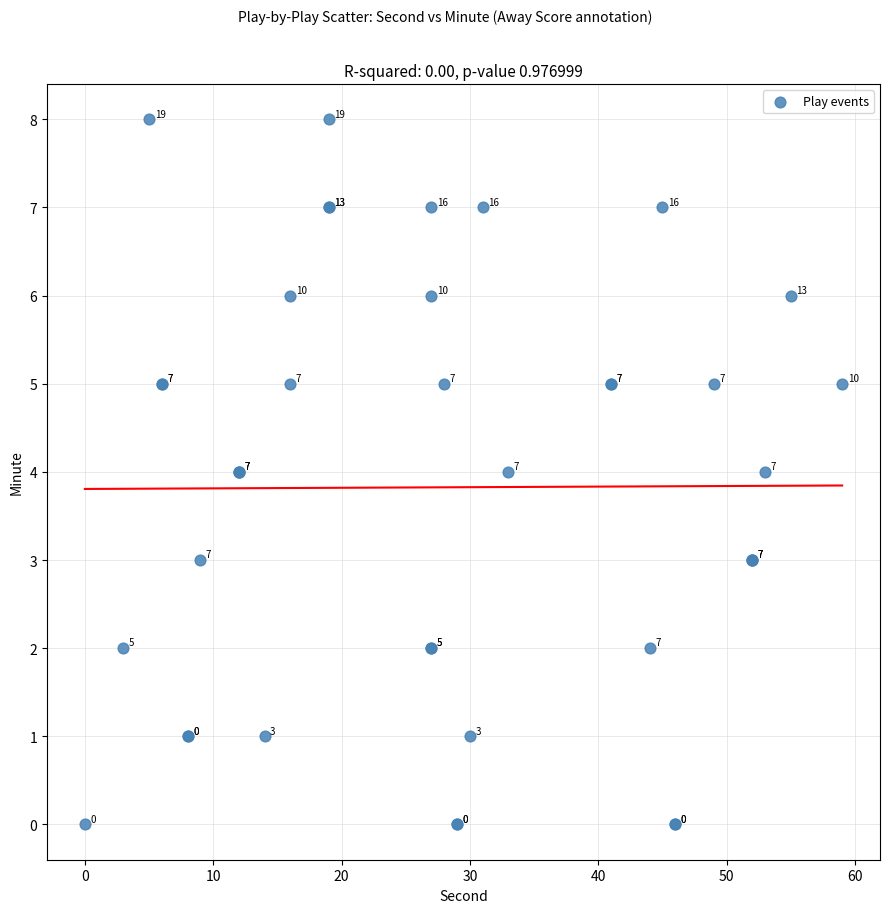

What Y value in the scatter plot is closest to 4?

4